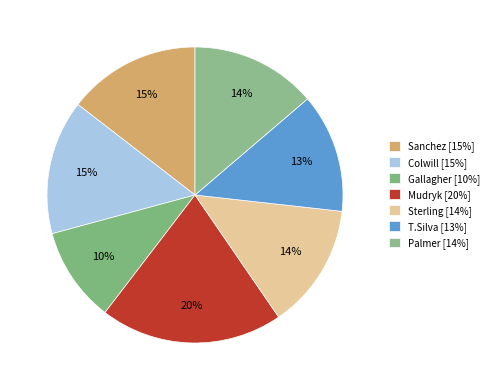

Is the sum of Mudryk and Sterling greater than half?

No